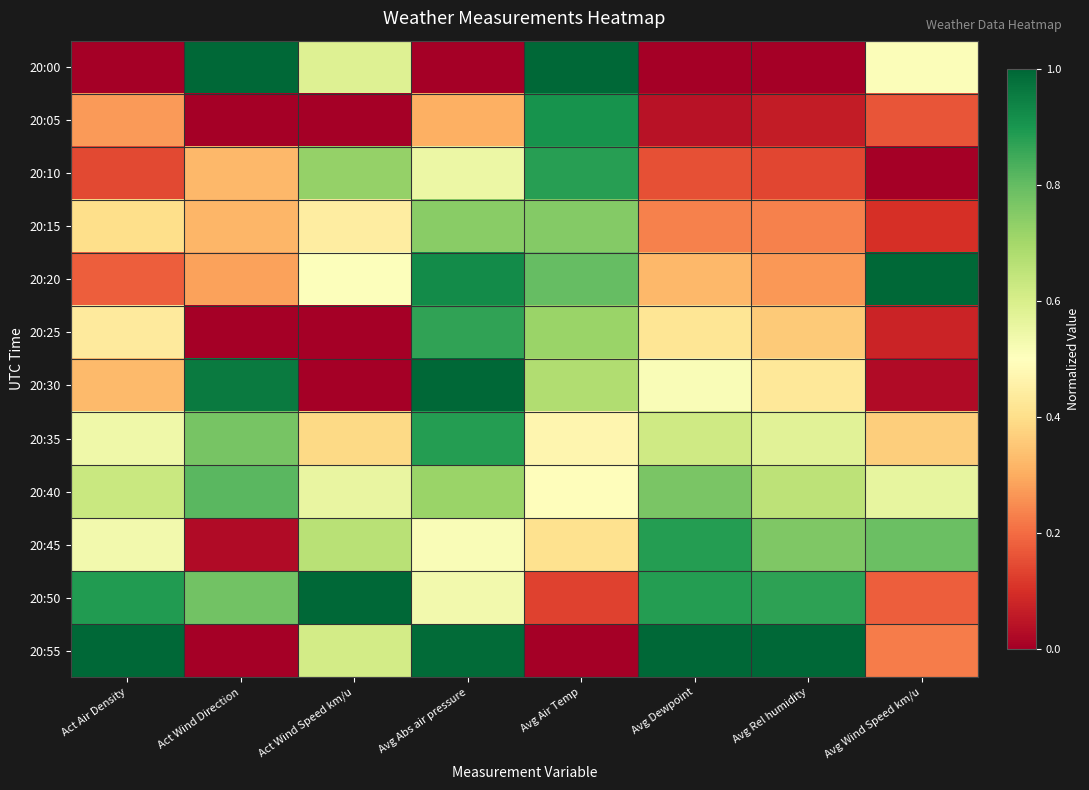

Which series has the largest total across all categories?

20:50